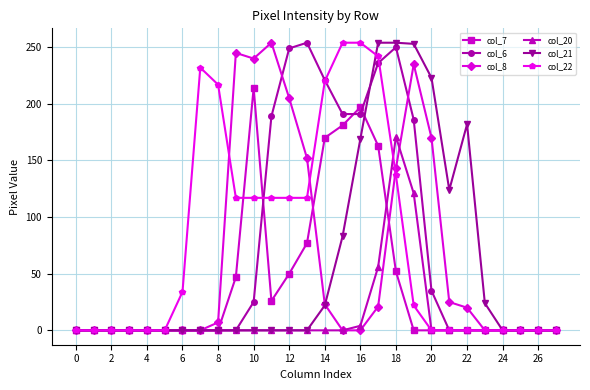

What is the greatest value displayed?

254